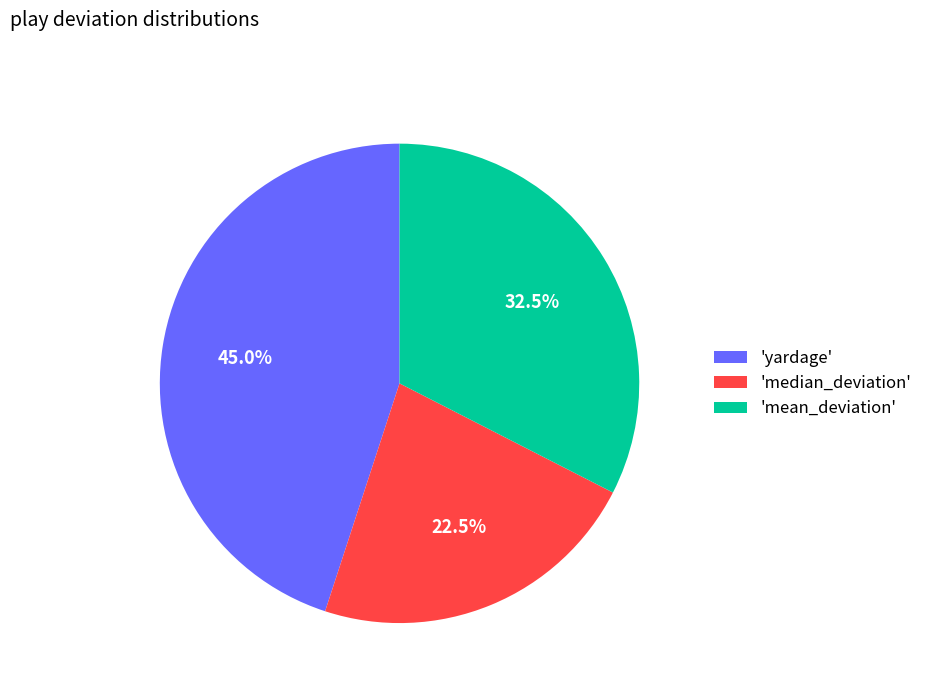

Approximately how many times larger is the value at 'yardage' compared to 'median_deviation'?

2.0